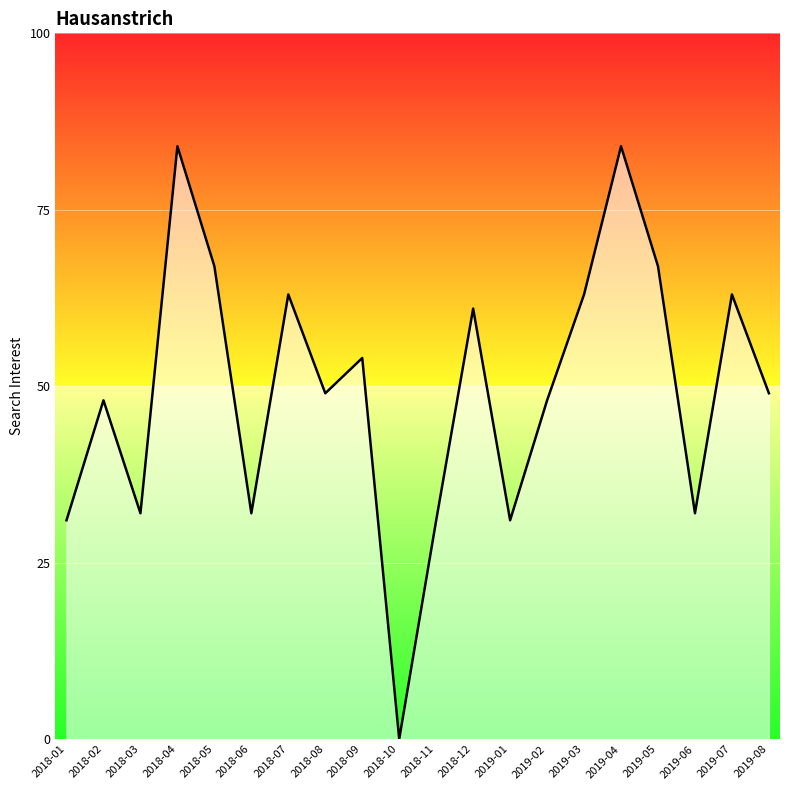

The chart shows a value of 12 at 2018-09. True or false?

False